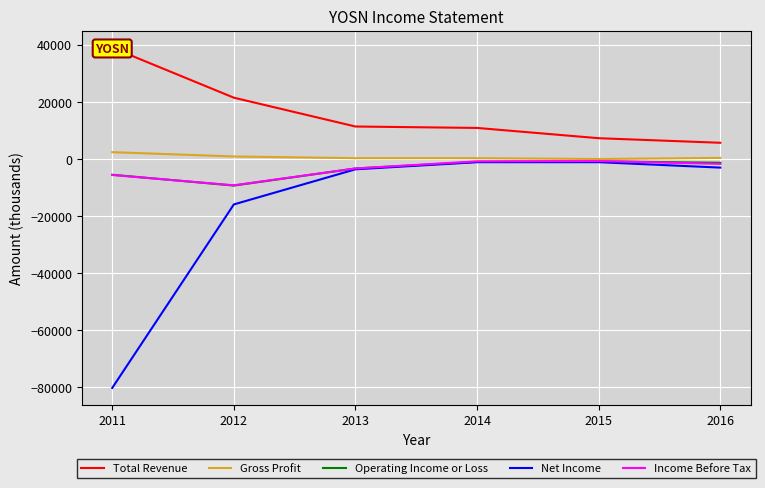

Reading left to right, list all the values displayed in this chart.

Total Revenue: 2011=39000	2012=21500	2013=11400	2014=10900	2015=7300	2016=5700
Gross Profit: 2011=2400	2012=900	2013=300	2014=300	2015=0	2016=400
Operating Income or Loss: 2011=-5500	2012=-9300	2013=-3300	2014=-1000	2015=-800	2016=-1300
Net Income: 2011=-80200	2012=-15900	2013=-3600	2014=-1100	2015=-1100	2016=-3000
Income Before Tax: 2011=-5600	2012=-9200	2013=-3300	2014=-800	2015=-700	2016=-1700